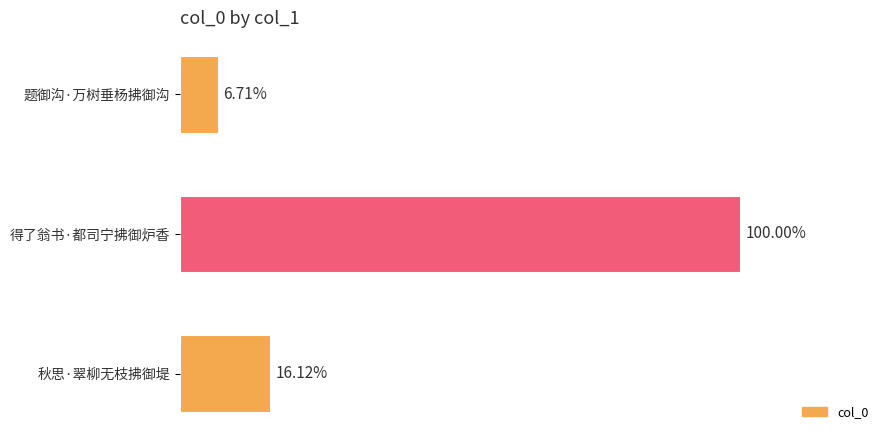

Does the chart contain any negative values?

No